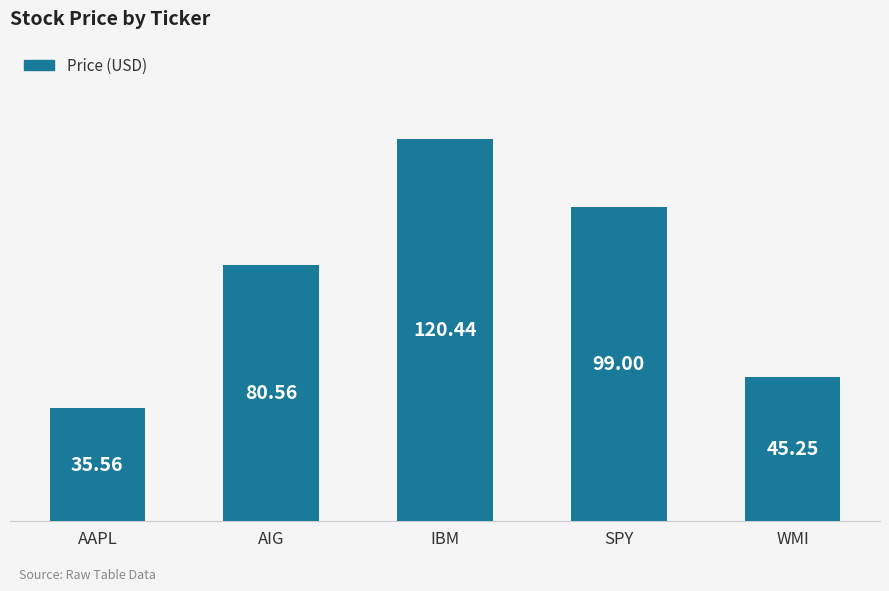

Is it true that the value at AAPL is 35.6?

True